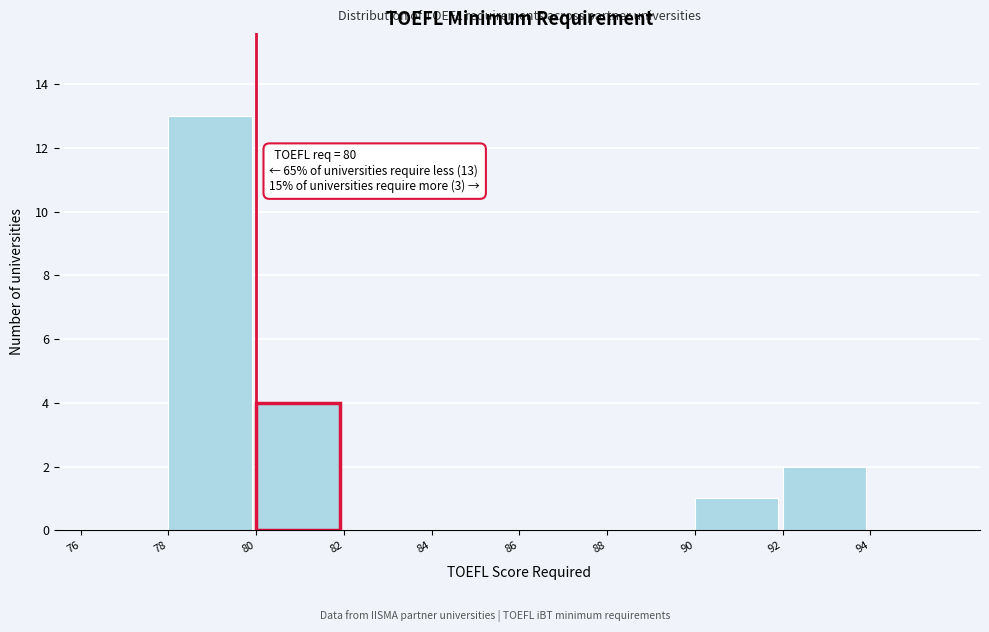

Which range on the x-axis has the tallest bar?

78 to 80